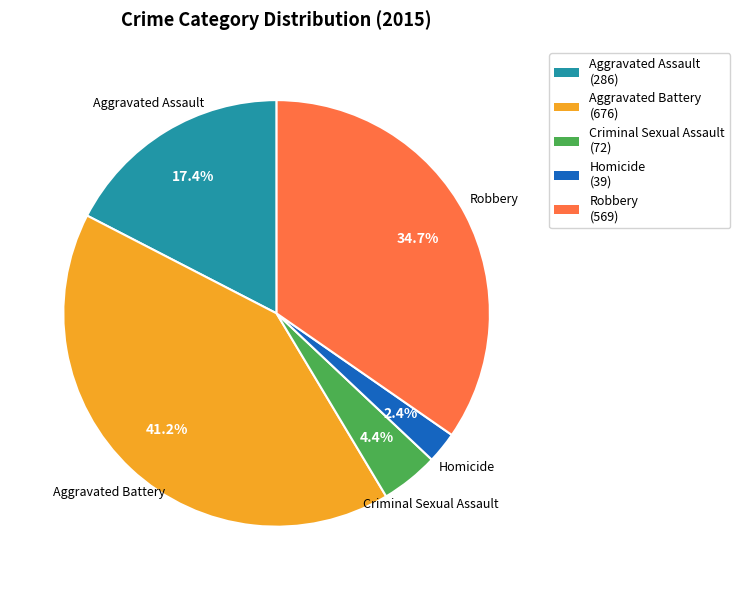

How many segments does this pie chart have?

5